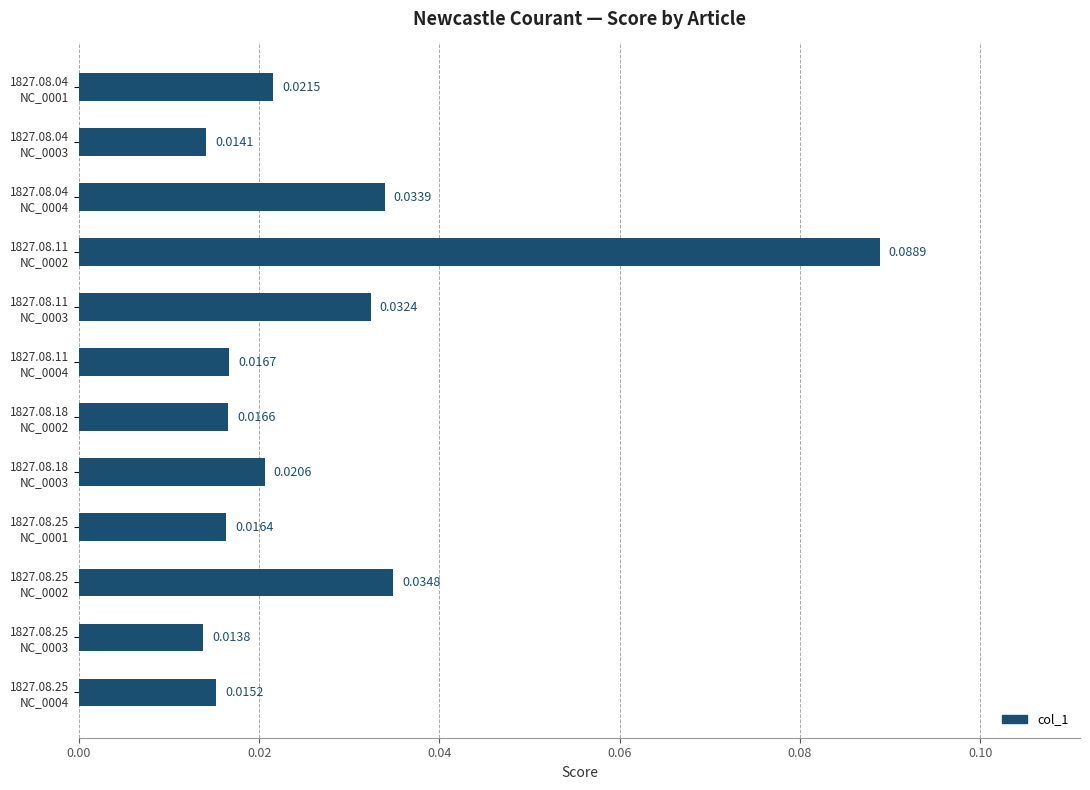

What is the sum of all values?

0.3